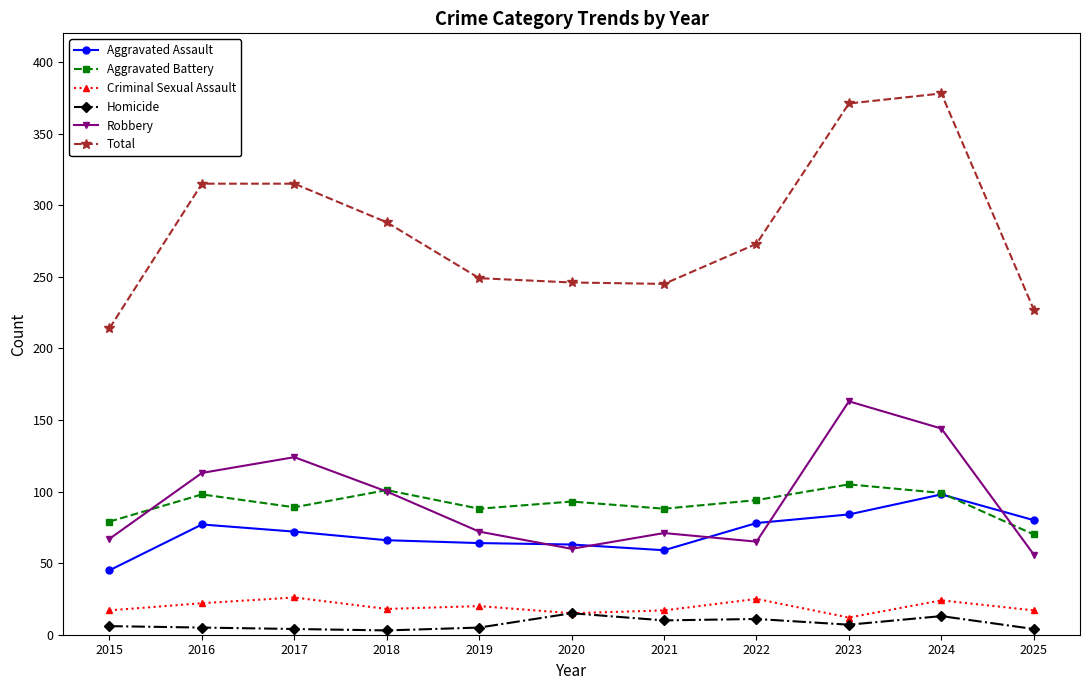

Is the value of Robbery at 2019 greater than the value of Criminal Sexual Assault at 2016?

Yes